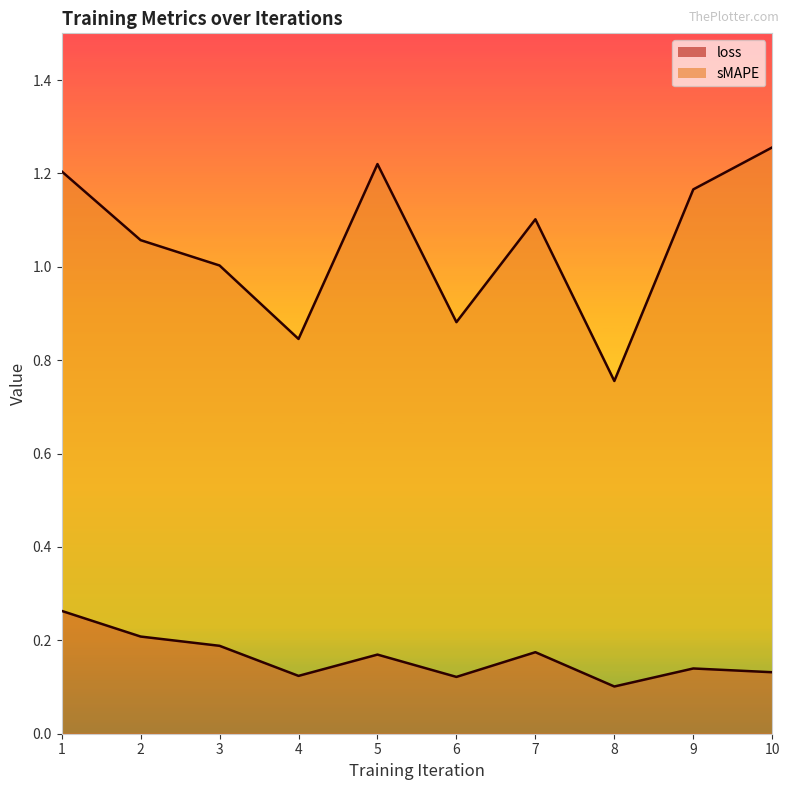

Which series changed the most between 1 and 10?

loss